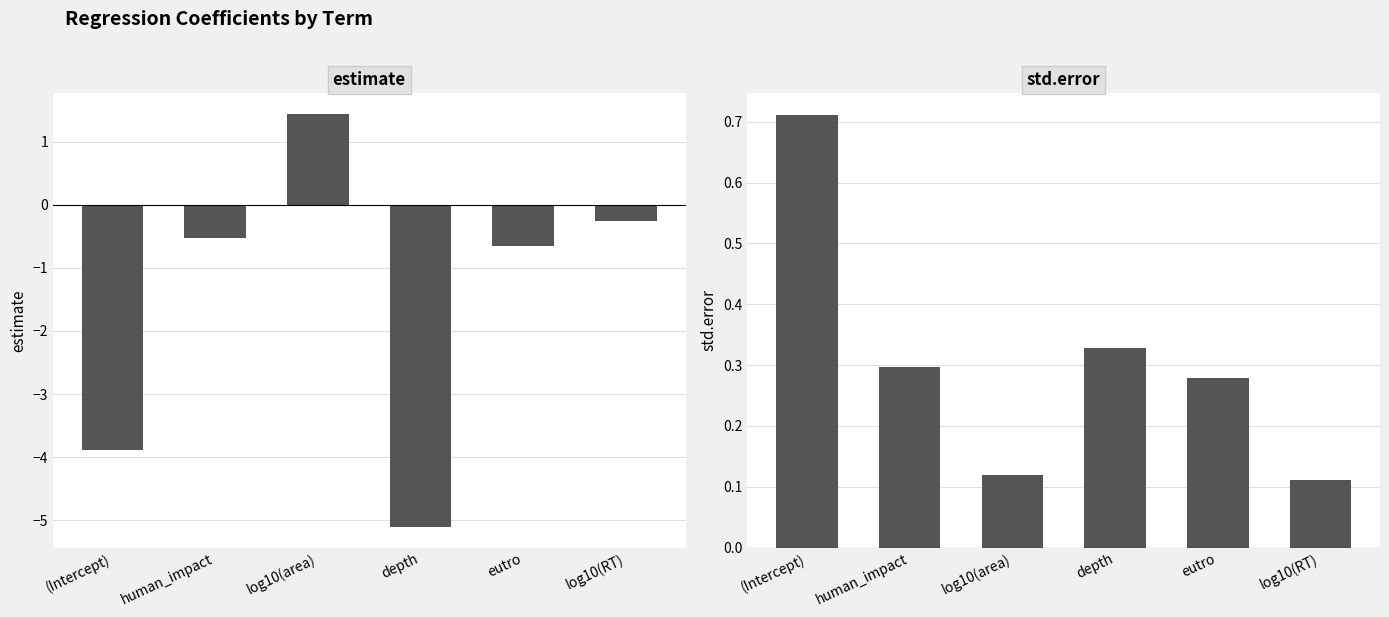

What position from the right is eutro?

2